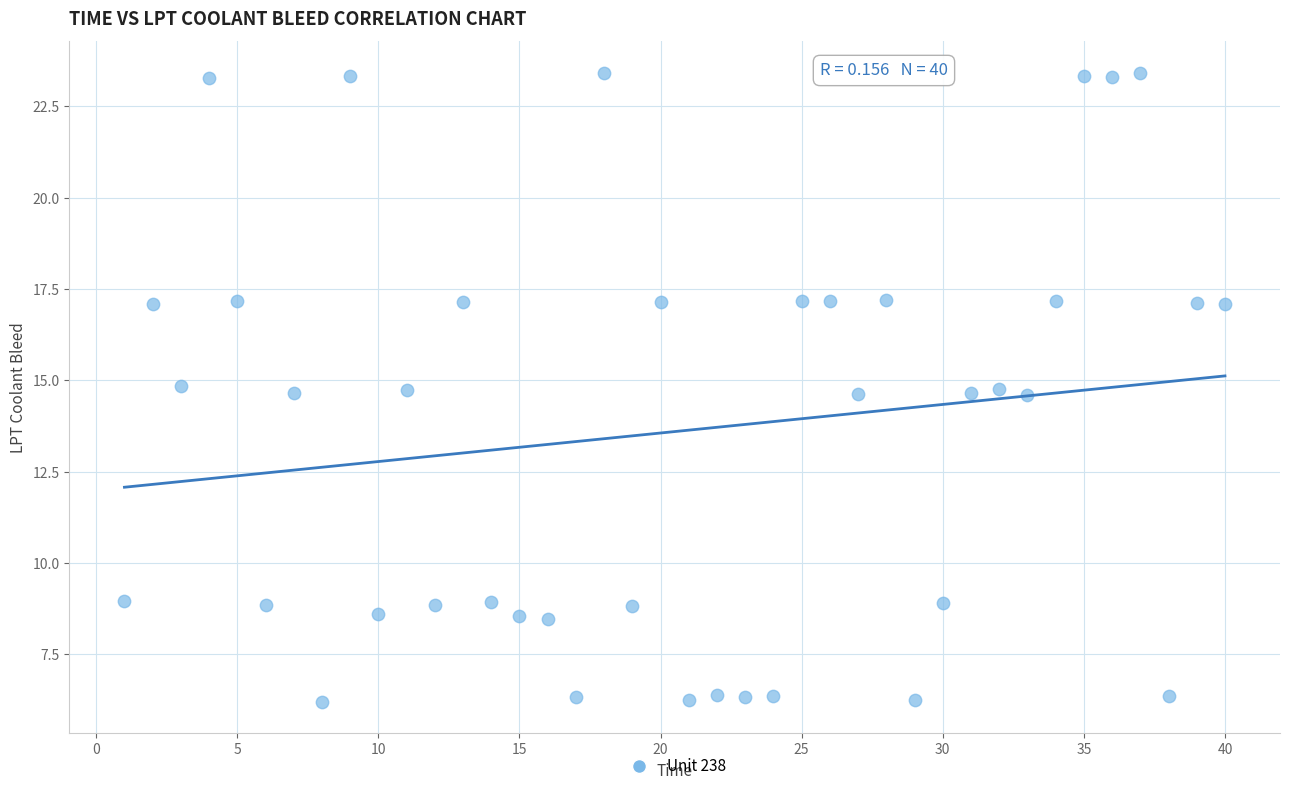

What is the range of X values (max minus min)?

39.0